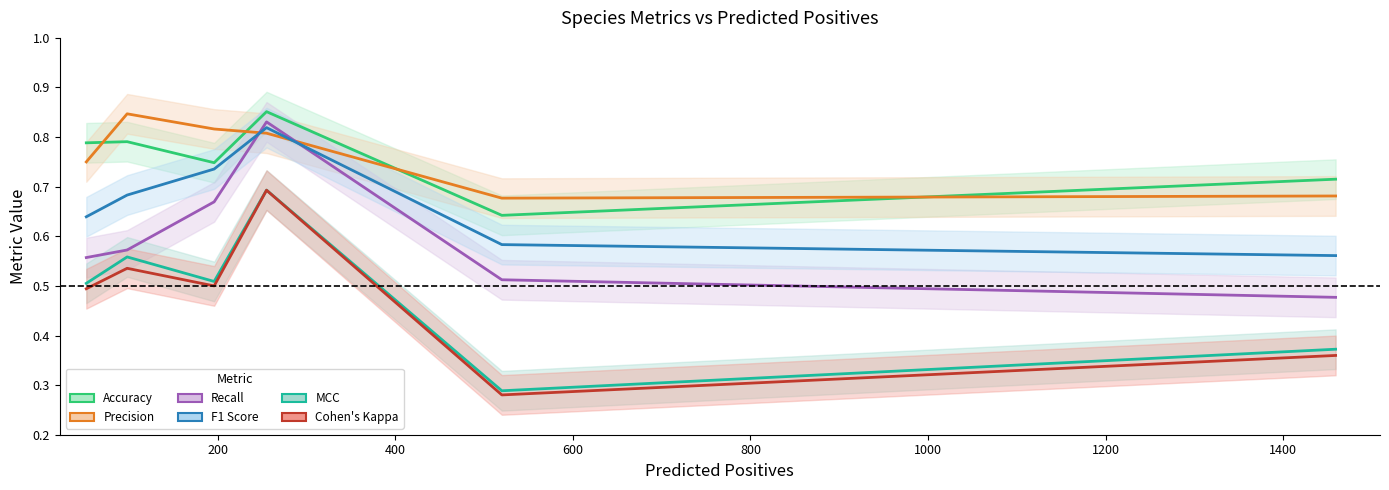

What is the lowest value of the Precision series?

0.7